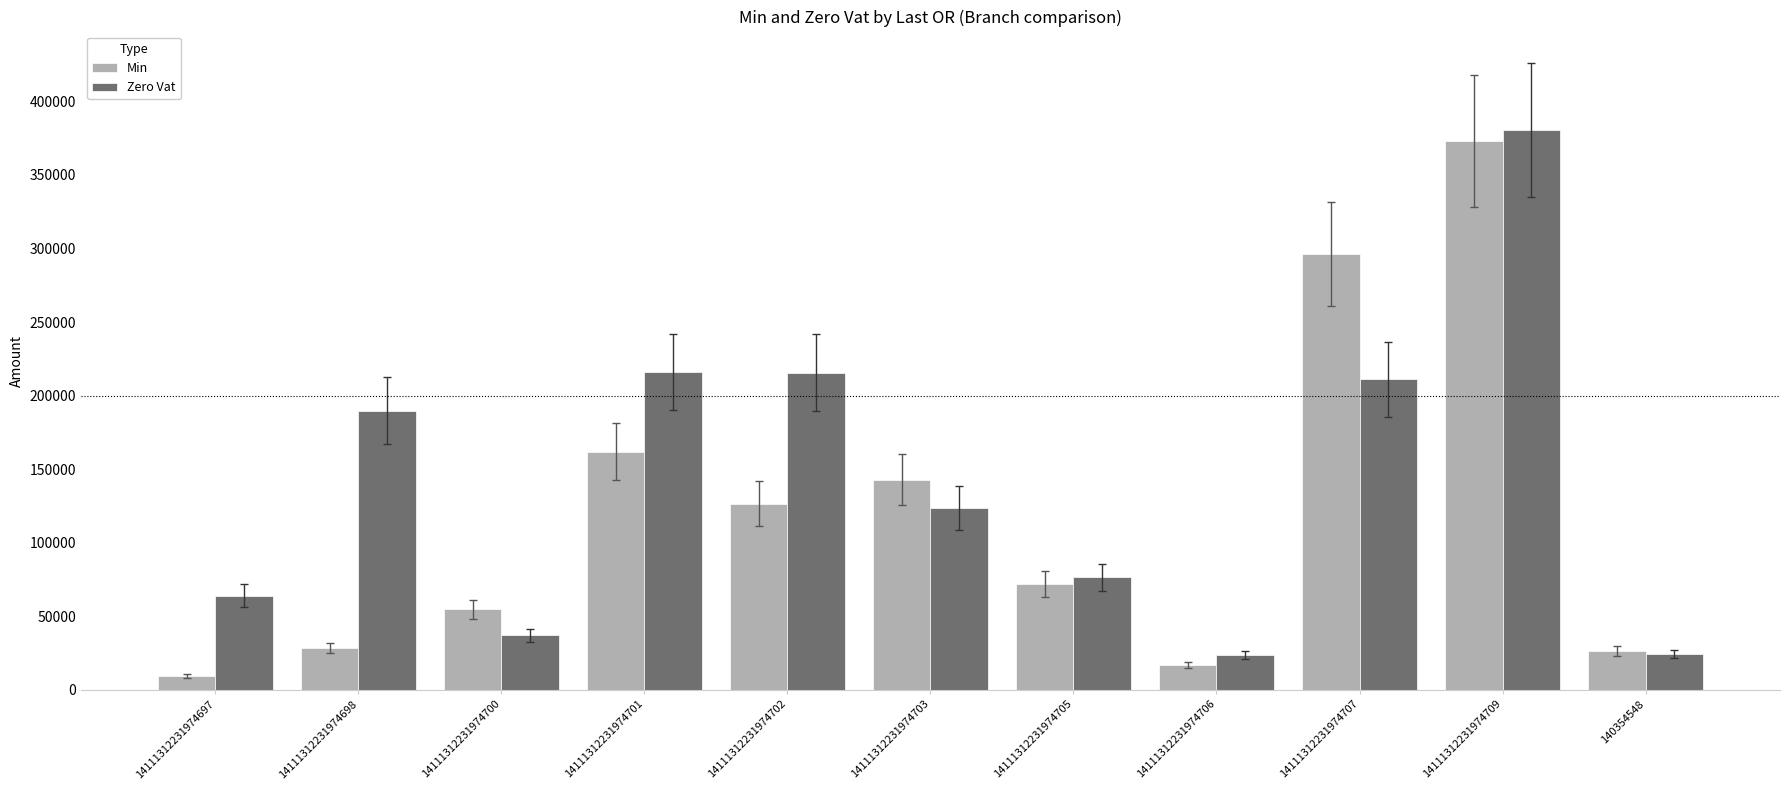

Between 14111312231974698 and 14111312231974701, which series saw the biggest shift?

Min